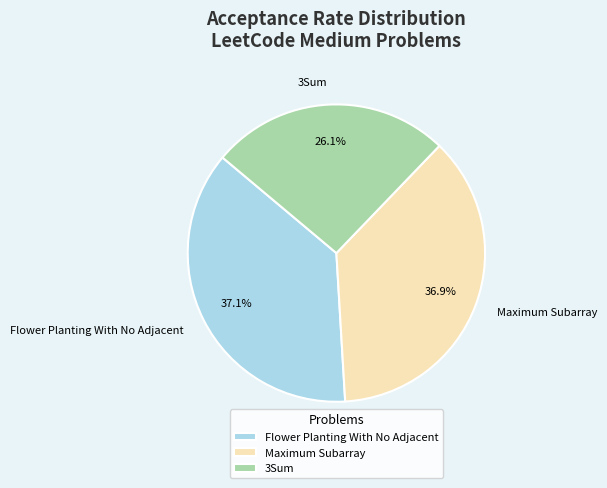

Is there a majority slice in this chart?

No